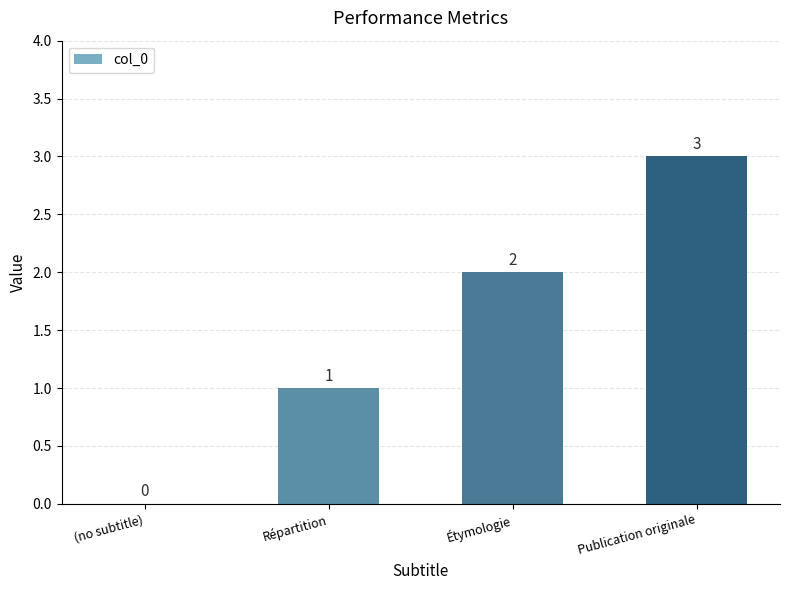

What is the change in value from Étymologie to Publication originale?

+1